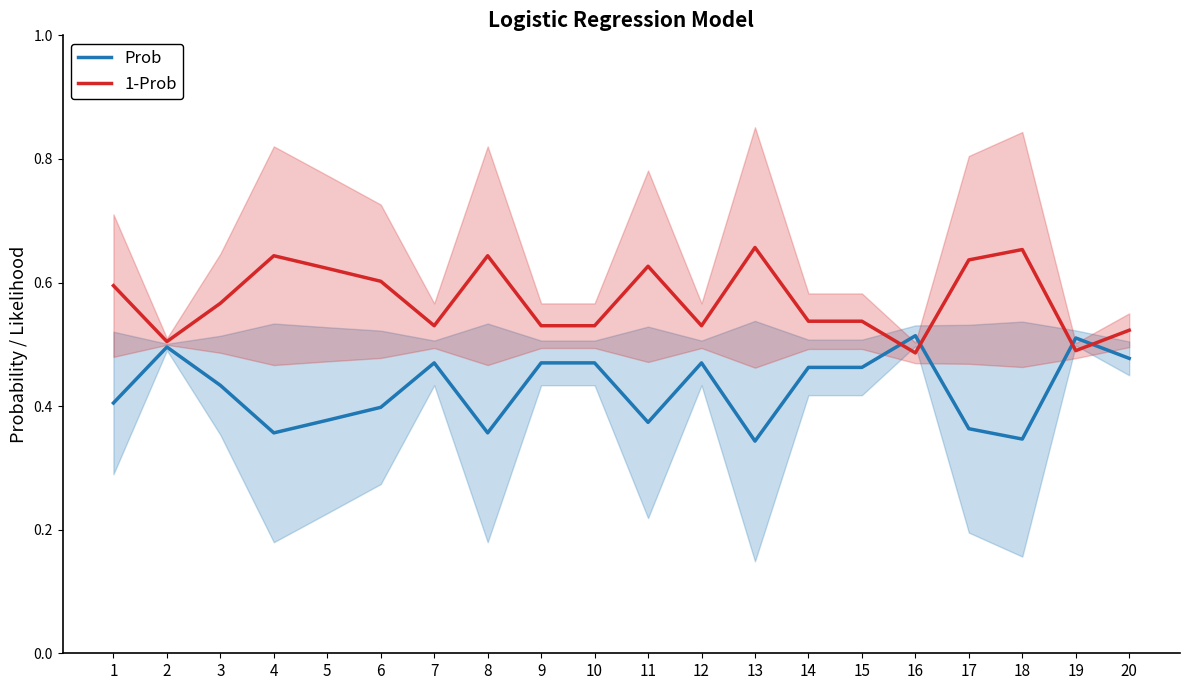

What is the minimum value for 1-Prob?

0.5